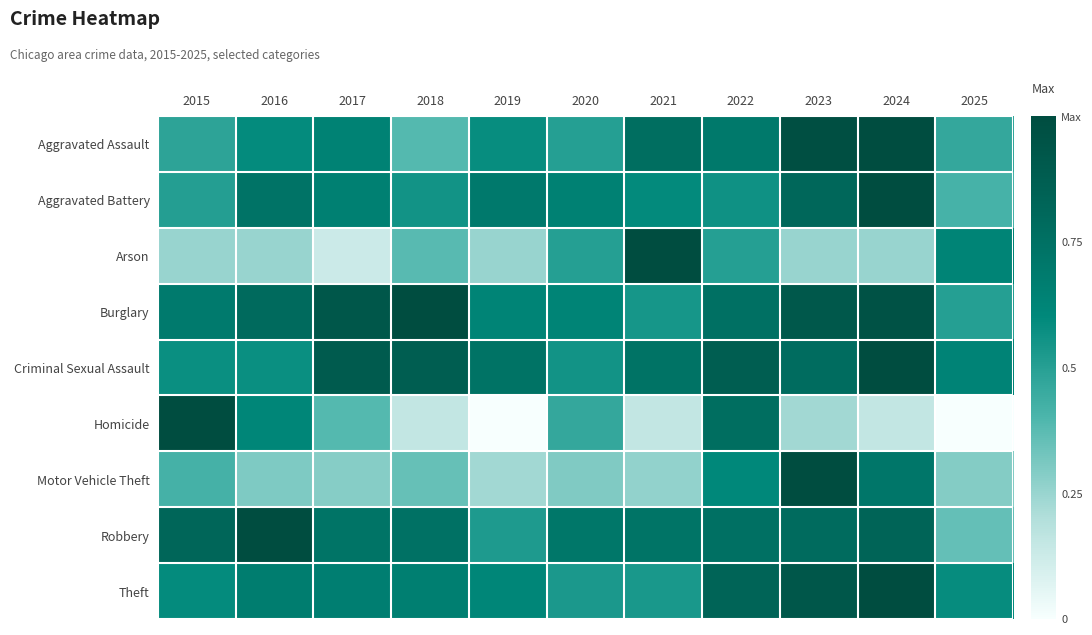

At how many categories does at least one series exceed 0?

11